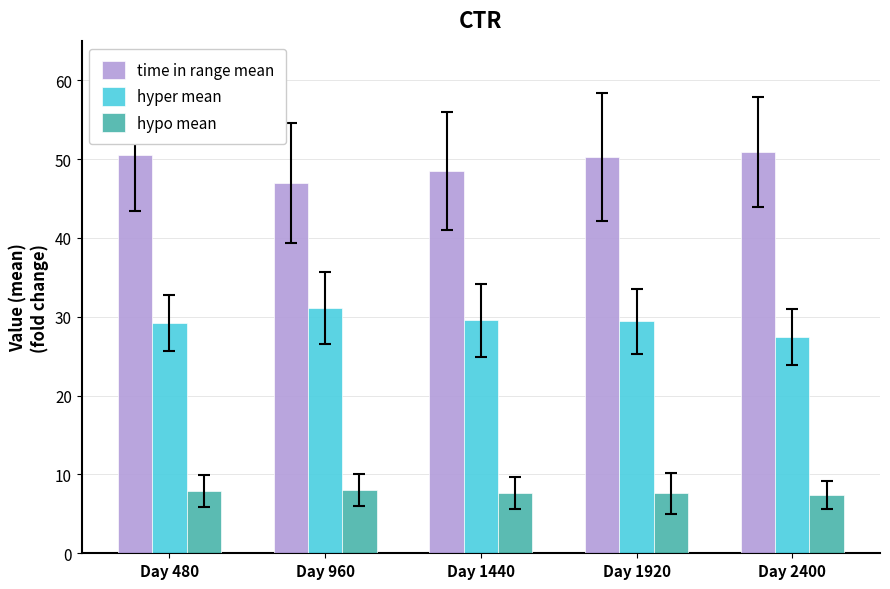

What is the sum of the hyper mean values at Day 960 and Day 1440?

60.7